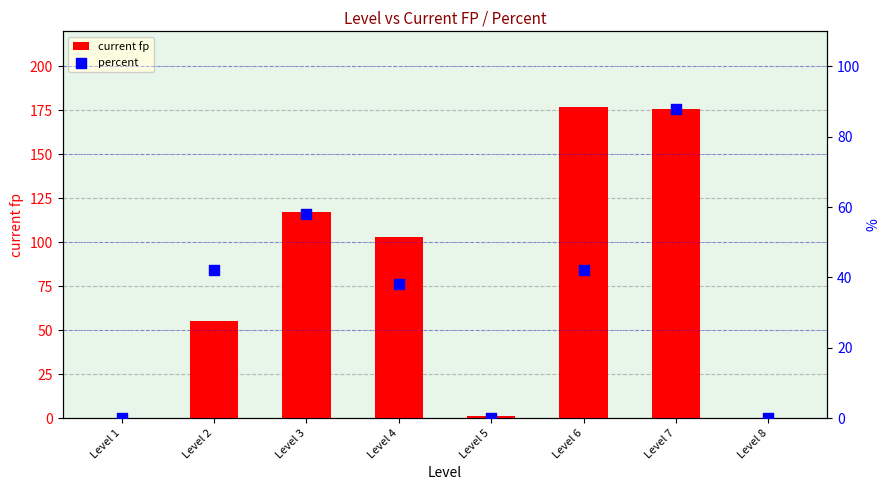

Which series has the largest Y range (max minus min)?

current fp